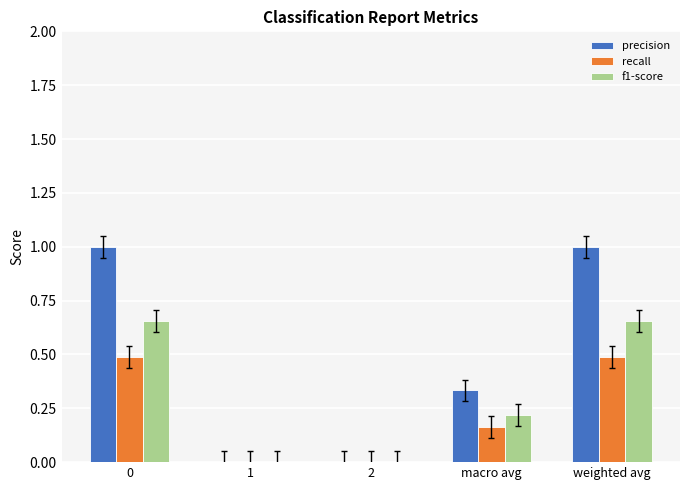

What is the greatest value displayed?

1.0